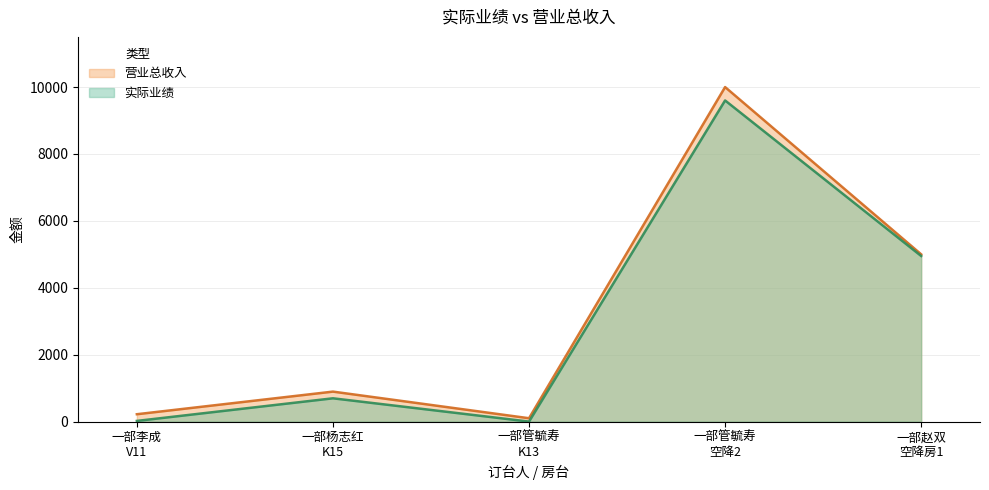

What is the label of the 2nd point from the right?

一部管毓寿
空降2